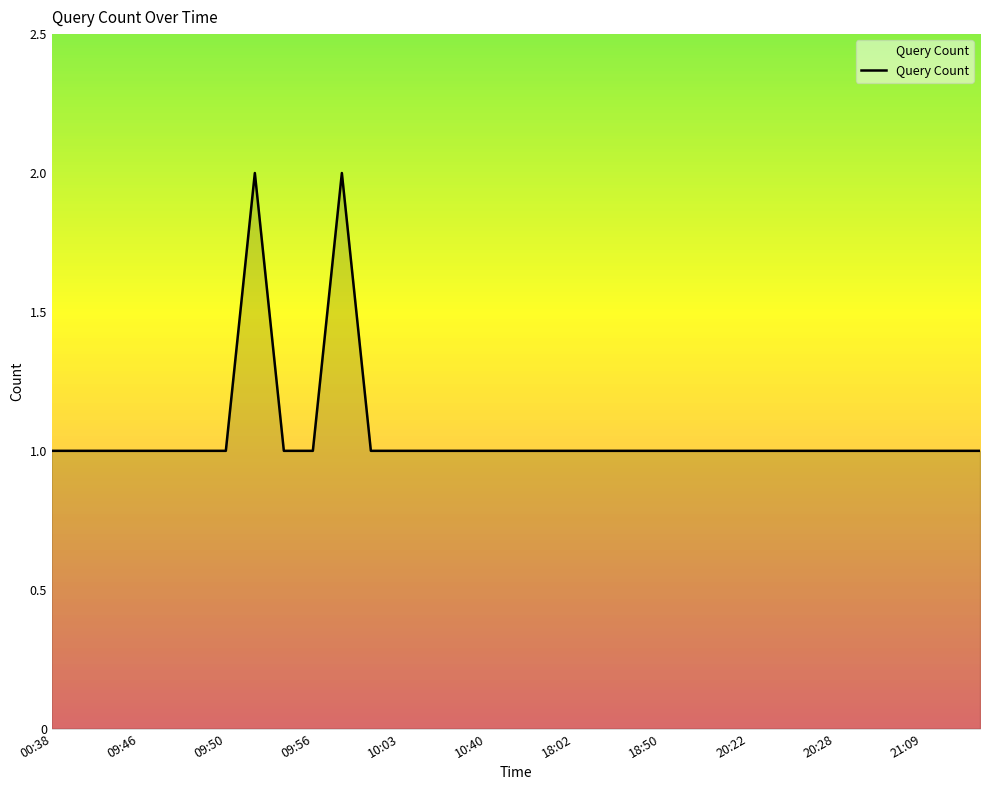

Does the chart have visible grid lines?

No